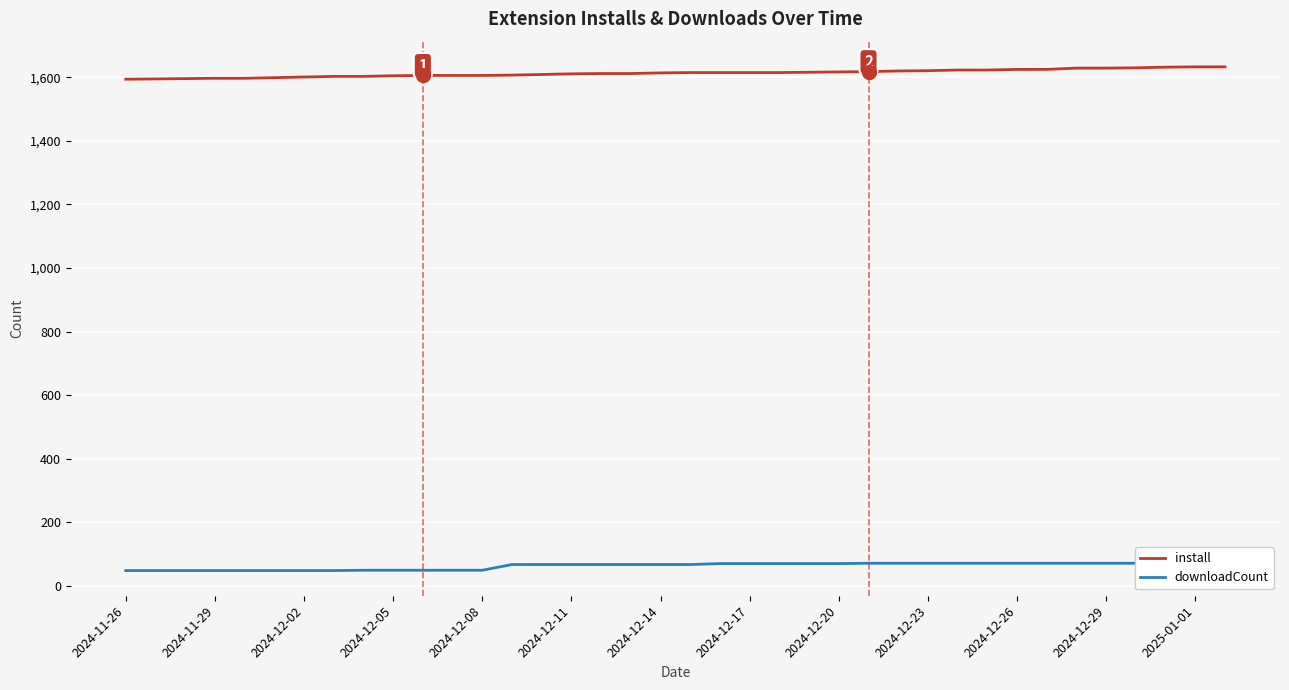

True or false: downloadCount has a value of 39 at 14.

False